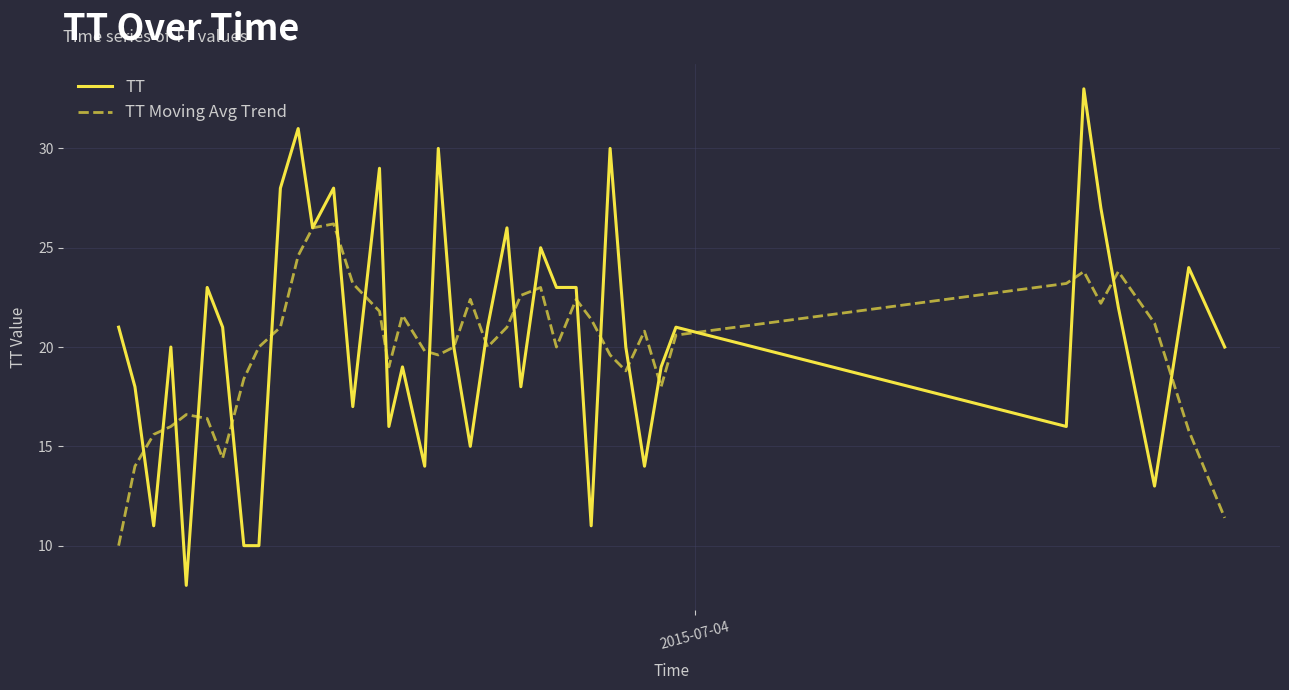

Which series has the widest spread of values?

TT